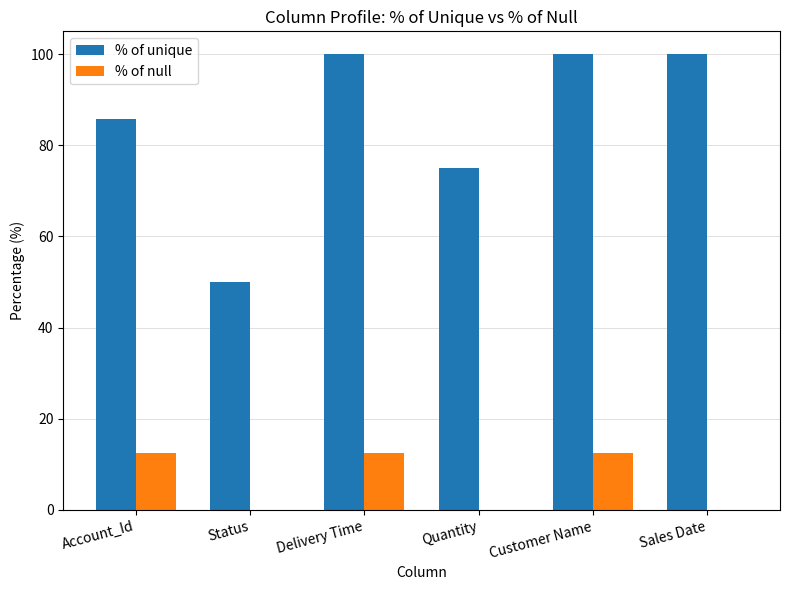

Between Account_Id and Customer Name, which series saw the biggest shift?

% of unique